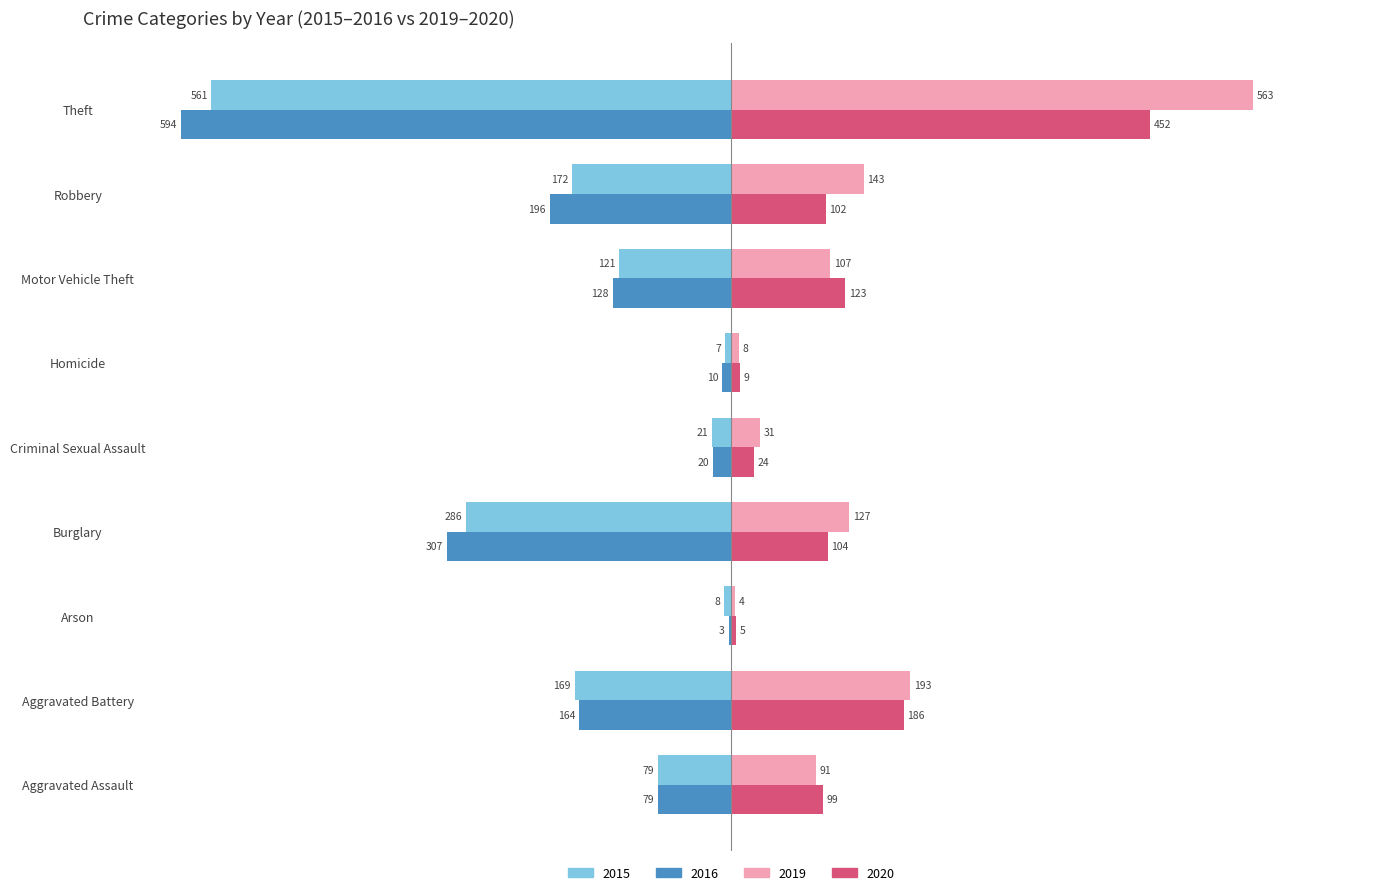

Count the number of categories in the chart.

9